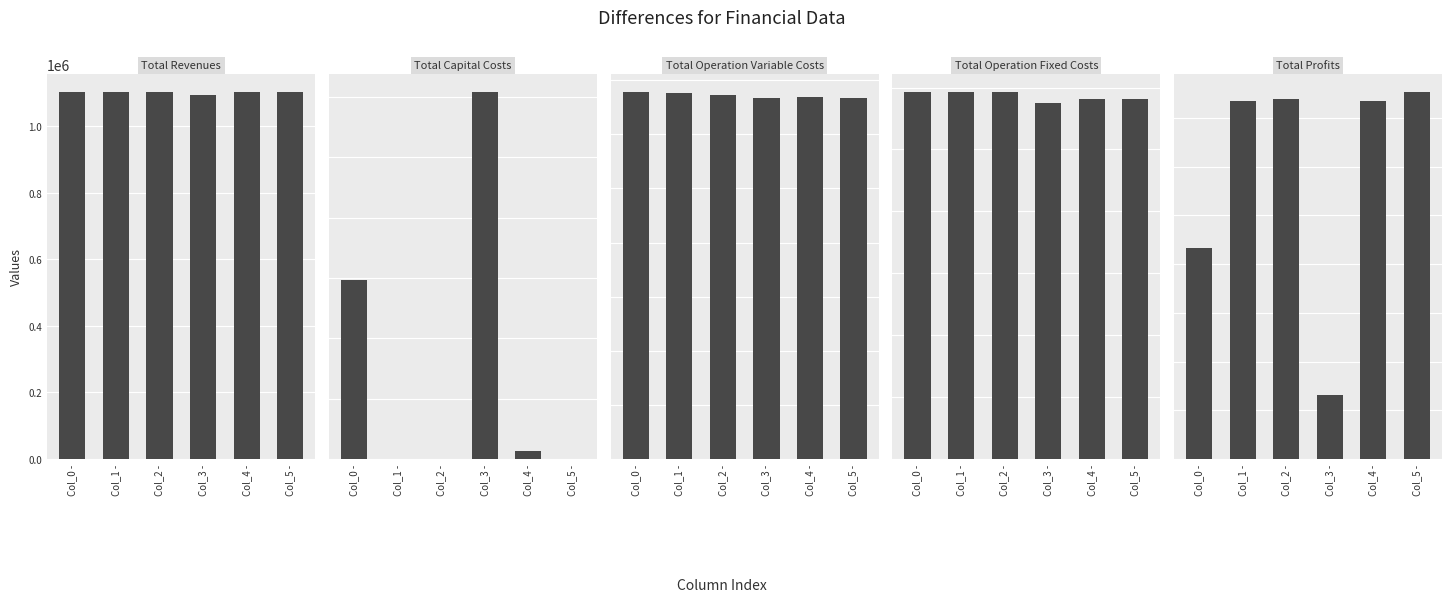

What are all the series names shown in the legend?

Total Revenues, Total Capital Costs, Total Operation Variable Costs, Total Operation Fixed Costs, Total Profits